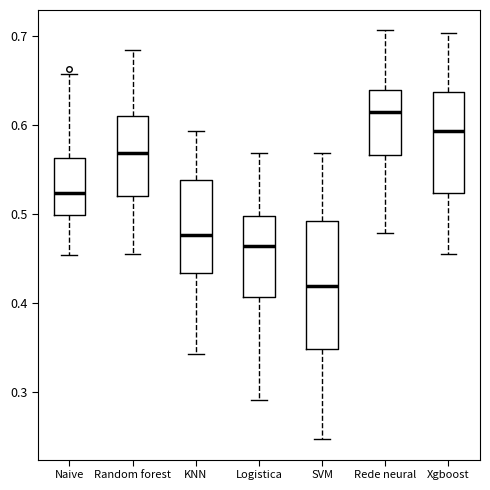

Reading left to right, read every box against the y-axis: the position of its median line, the range the box covers, and the ends of its whiskers. The values are not printed on the chart, so give them approximately, as read against the axis.

Naive: median 0.52, box 0.50 to 0.56, whiskers 0.45 to 0.66
Random forest: median 0.57, box 0.52 to 0.61, whiskers 0.46 to 0.68
KNN: median 0.48, box 0.43 to 0.54, whiskers 0.34 to 0.59
Logistica: median 0.46, box 0.41 to 0.50, whiskers 0.29 to 0.57
SVM: median 0.42, box 0.35 to 0.49, whiskers 0.25 to 0.57
Rede neural: median 0.61, box 0.57 to 0.64, whiskers 0.48 to 0.71
Xgboost: median 0.59, box 0.52 to 0.64, whiskers 0.46 to 0.70